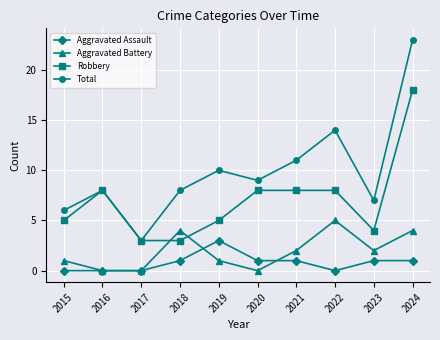

True or false: Aggravated Battery has a value of 7 at 2022.

False